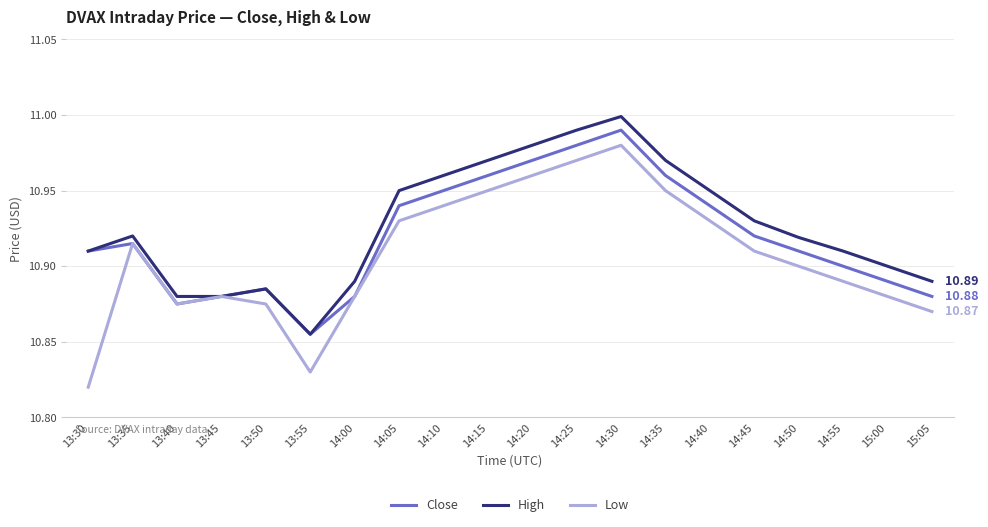

Which series has the largest range (max minus min)?

Low